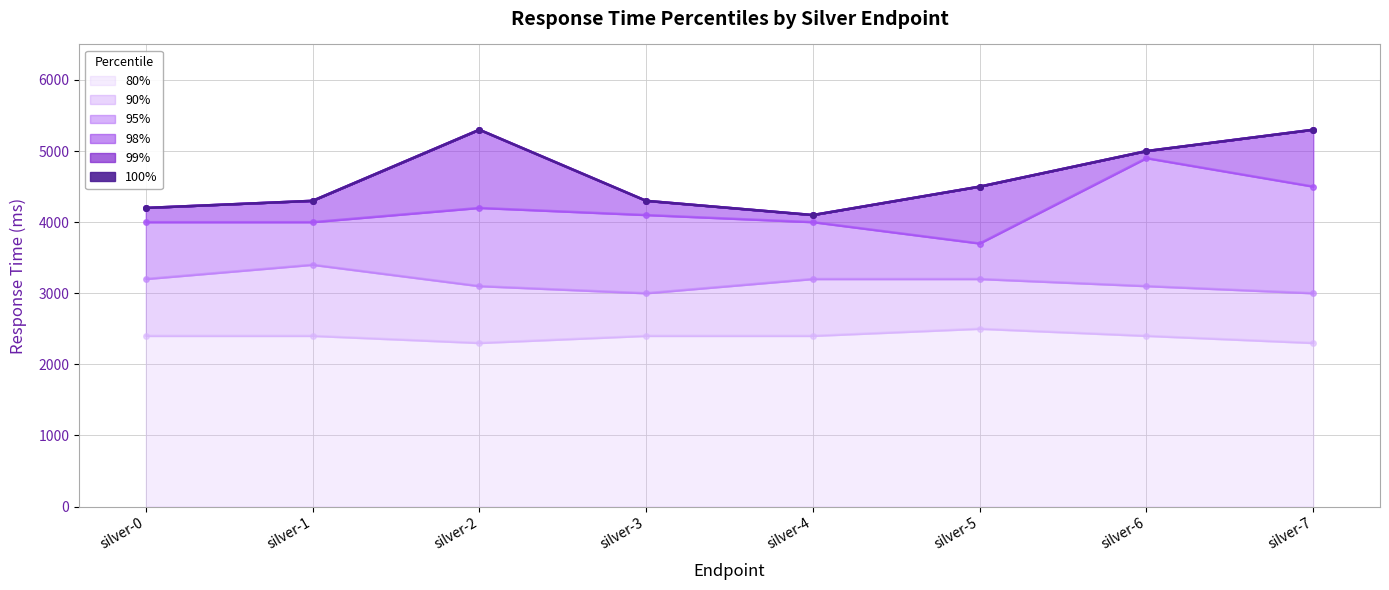

List the labels in order of 99% value, smallest first.

silver-4, silver-0, silver-1, silver-3, silver-5, silver-6, silver-2, silver-7